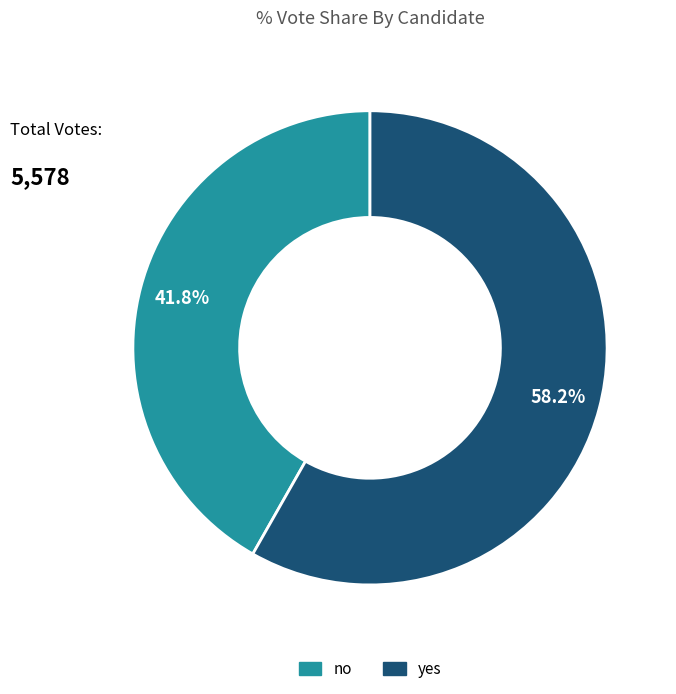

What percentage do yes and no together represent?

100.0%